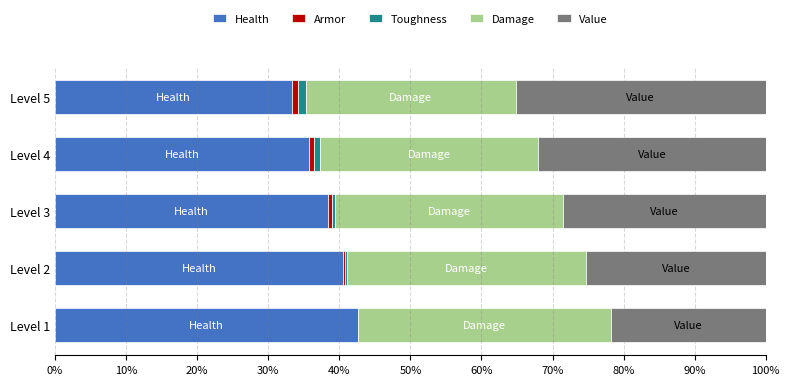

Is it true that Health equals 38.4 at Level 3?

True